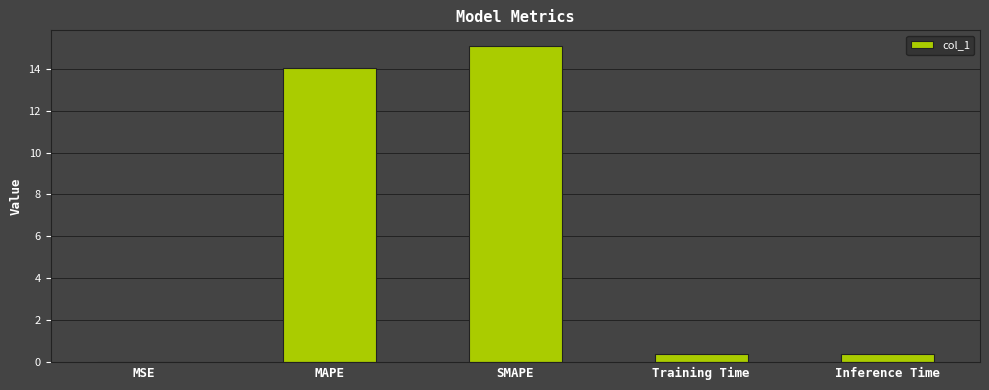

Is it true that the value at SMAPE is 10.3?

False